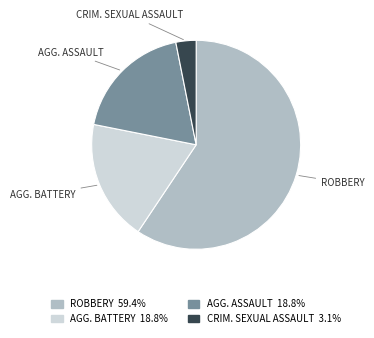

To the nearest percent, what is the average slice percentage?

25%